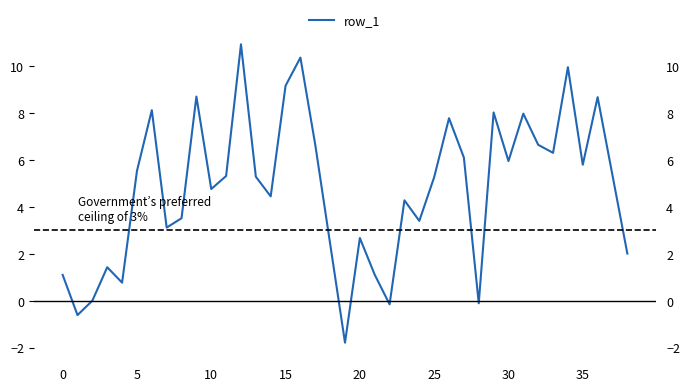

The chart shows a value of 10.4 at 16. True or false?

True